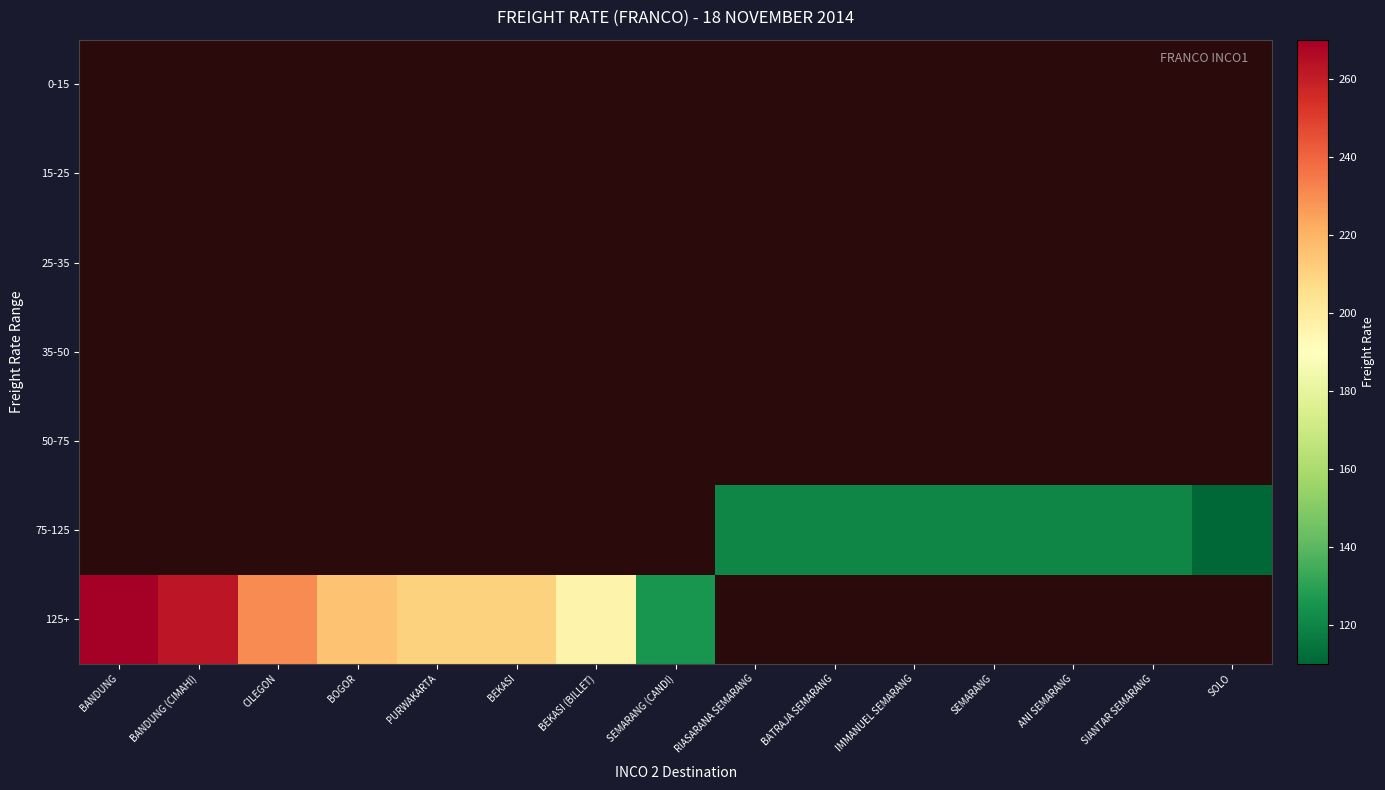

How many categories are shown in the chart?

15